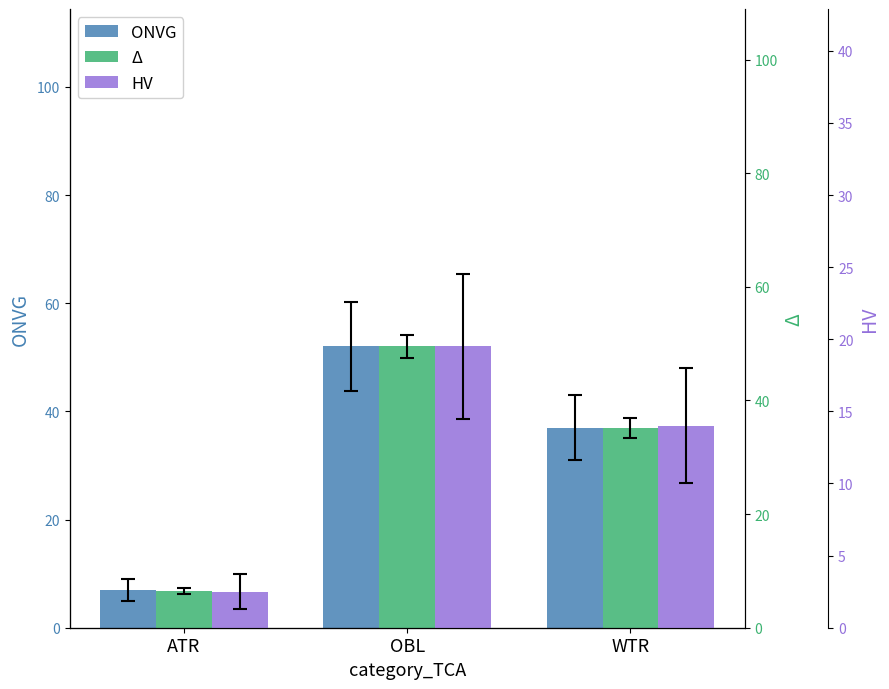

The value of Δ at ATR is 6.5. True or false?

True